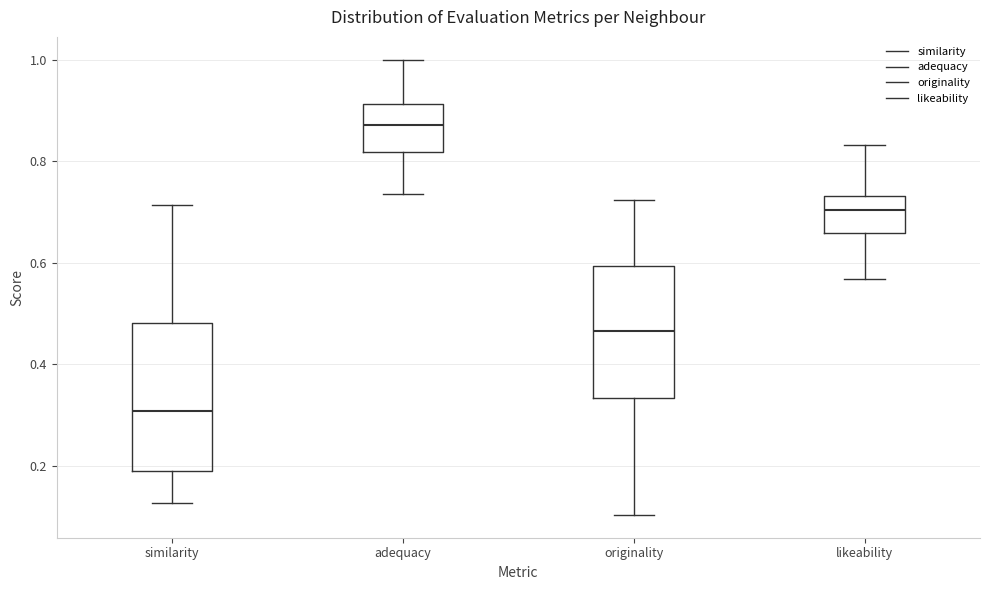

Where does the lower whisker of the box for likeability end on the y-axis? The values are not printed on the chart, so give them approximately, as read against the axis.

0.56